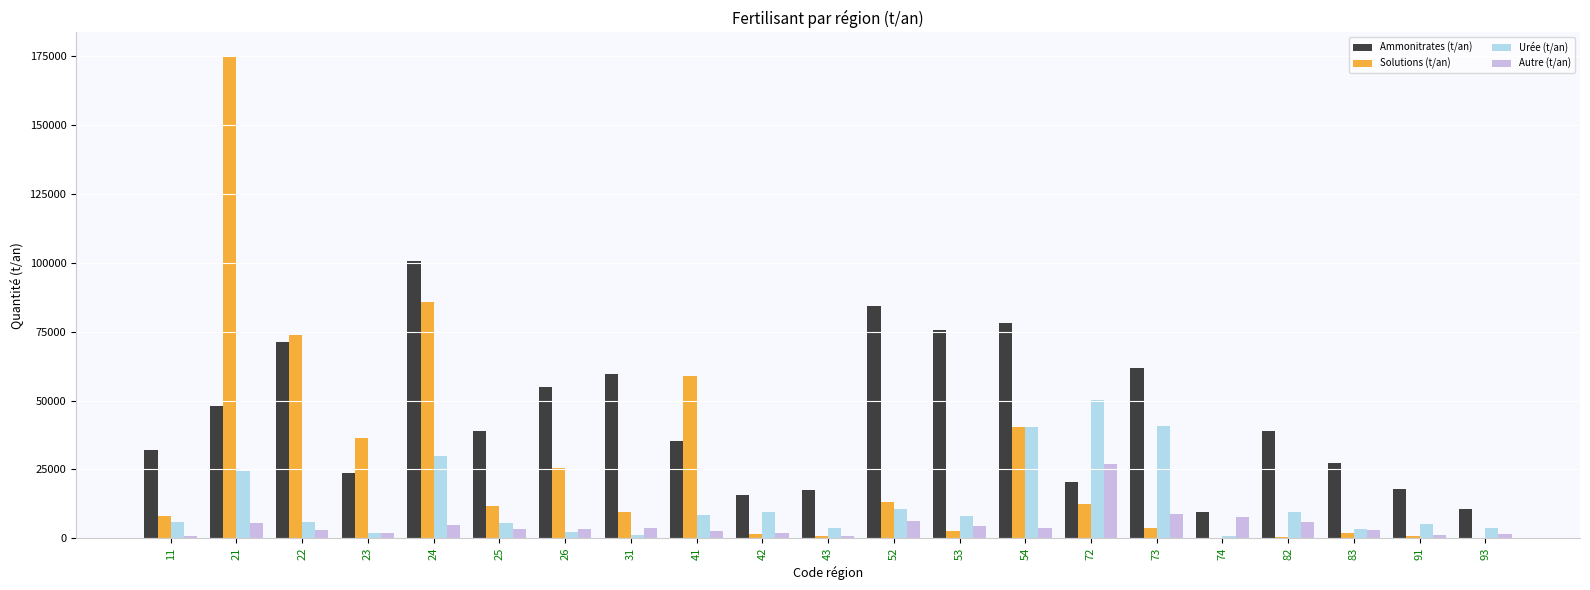

What is the maximum value for Ammonitrates (t/an)?

100589